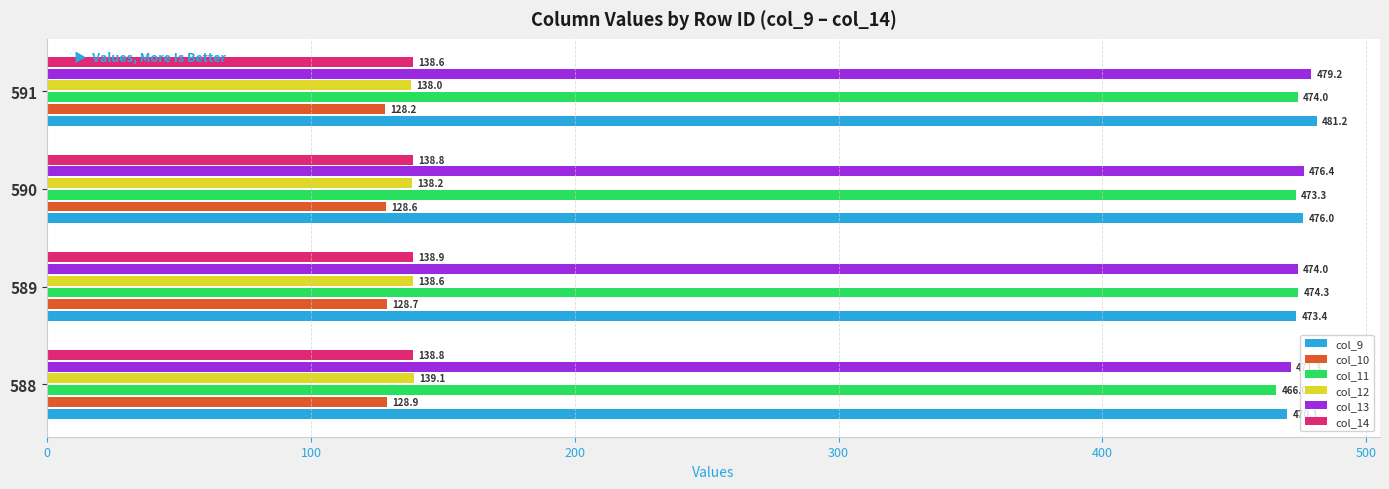

At how many categories does at least one series exceed 259?

4